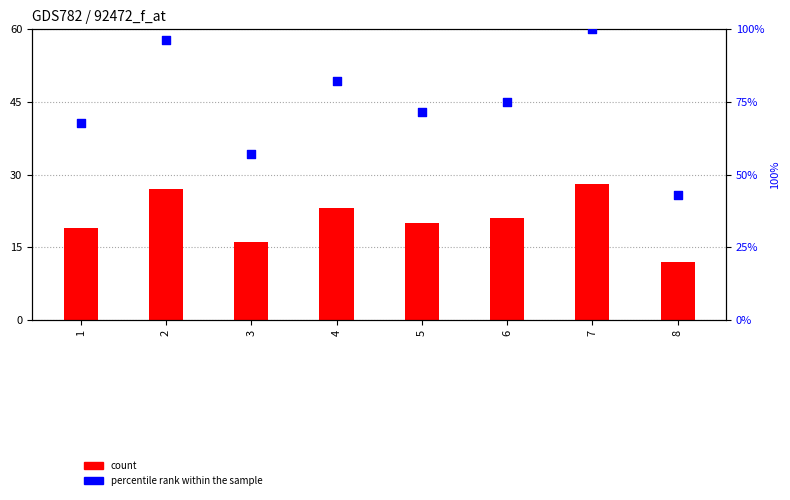

Which series contains the lowest Y value?

count